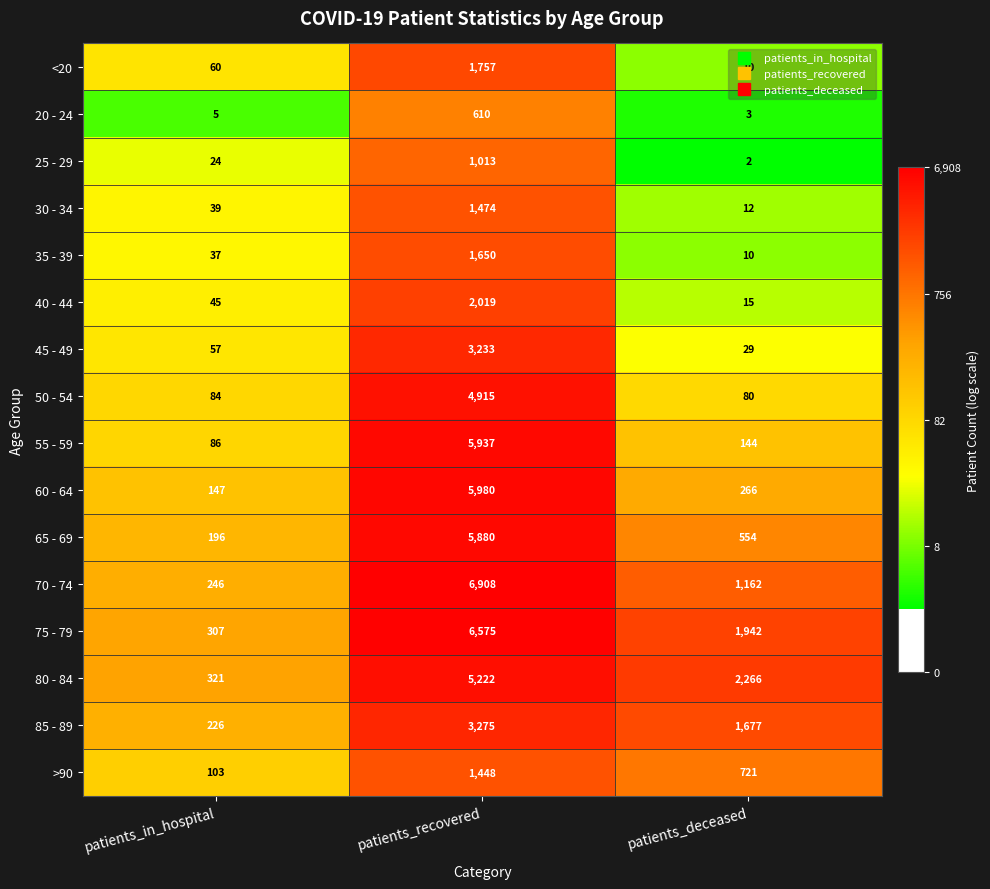

At which category does the chart reach its minimum across all series?

patients_deceased